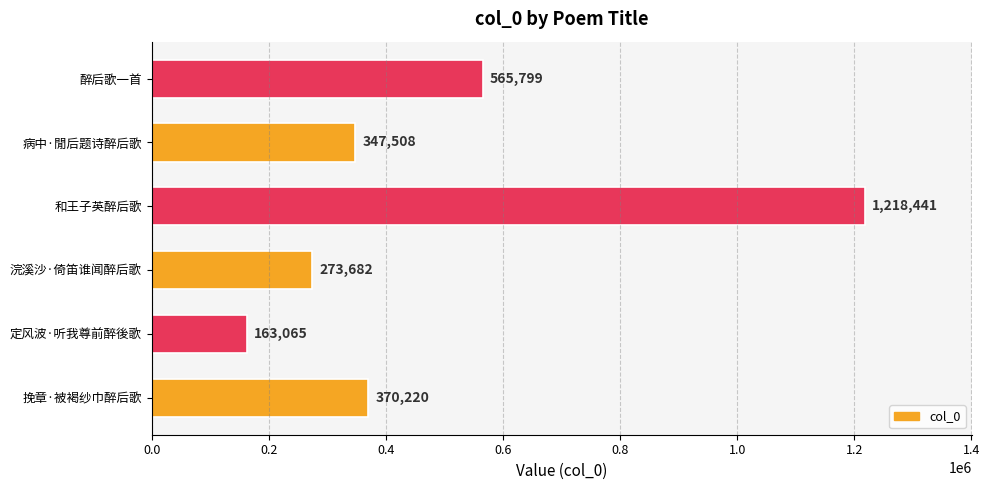

Is it true that the value at 浣溪沙·倚笛谁闻醉后歌 is 164774?

False